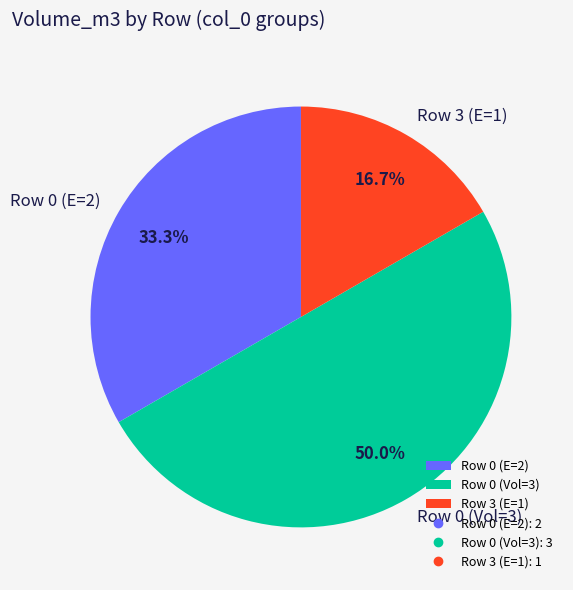

To the nearest percent, what is the difference between the largest and smallest slice percentages?

33%